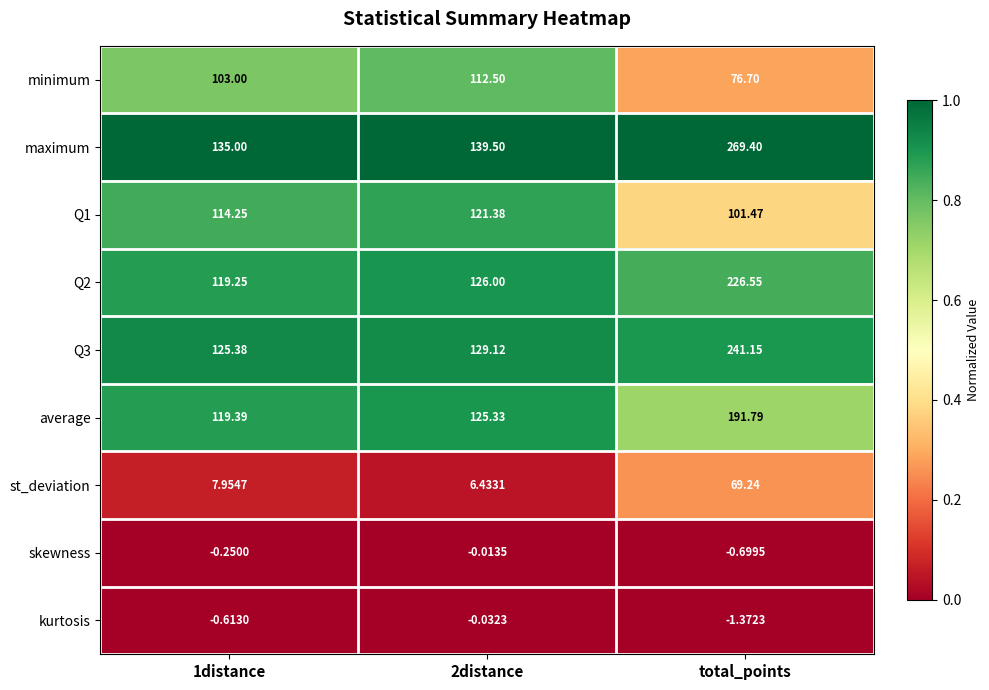

Between 2distance and total_points, which series saw the biggest shift?

maximum